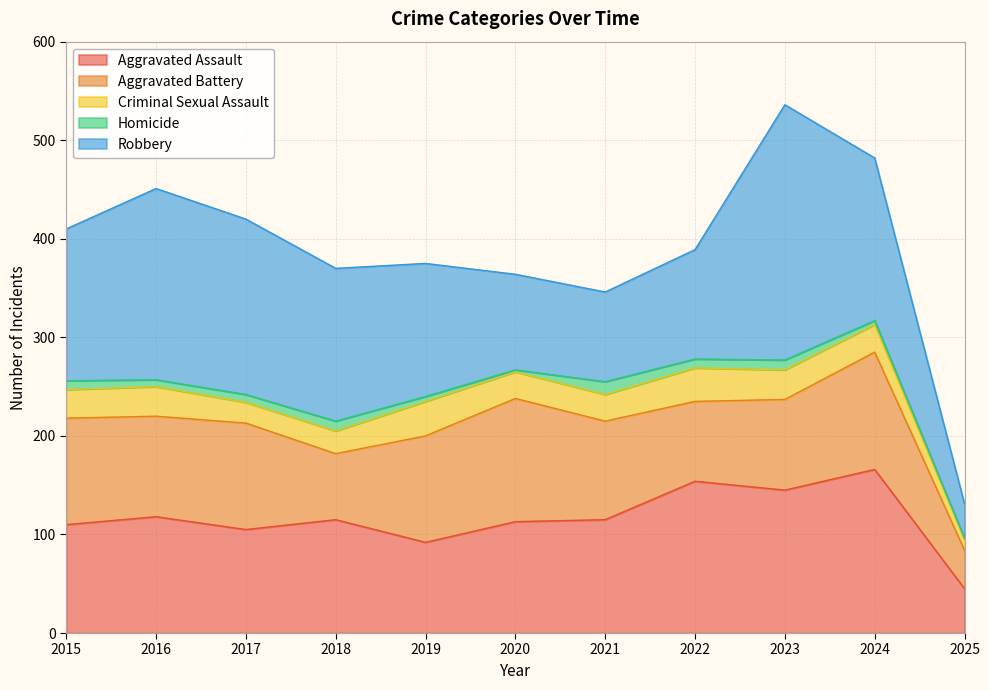

Reading left to right, transcribe all the data shown in this chart.

Aggravated Assault: 110	118	105	115	92	113	115	154	145	166	45
Aggravated Battery: 108	102	108	67	108	125	100	81	92	119	39
Criminal Sexual Assault: 29	30	21	23	35	27	27	34	30	28	11
Homicide: 9	7	8	10	5	2	13	9	10	4	1
Robbery: 154	194	178	155	135	97	91	111	259	165	35